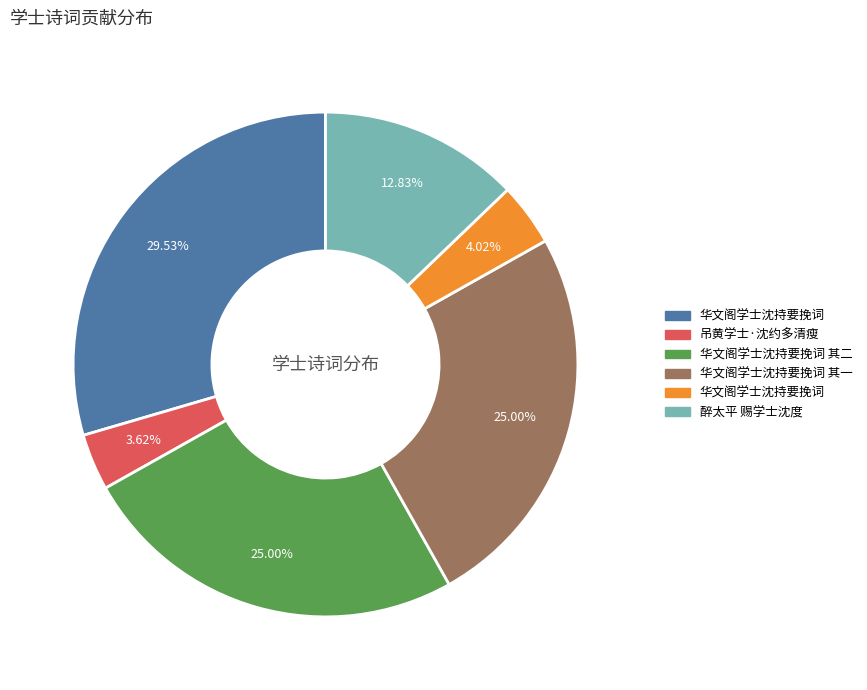

How many segments does this pie chart have?

6